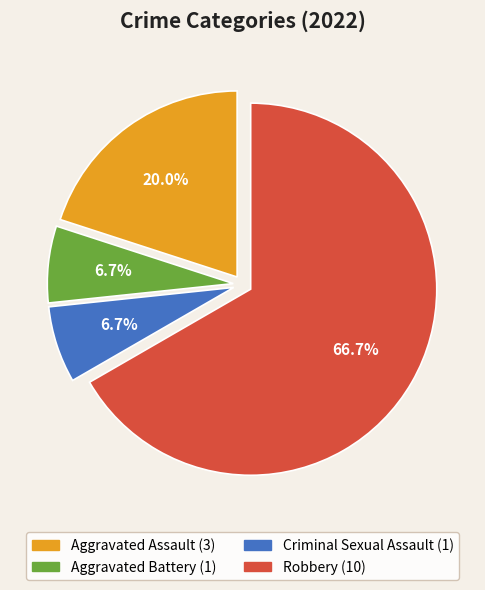

Which category accounts for the majority?

Robbery